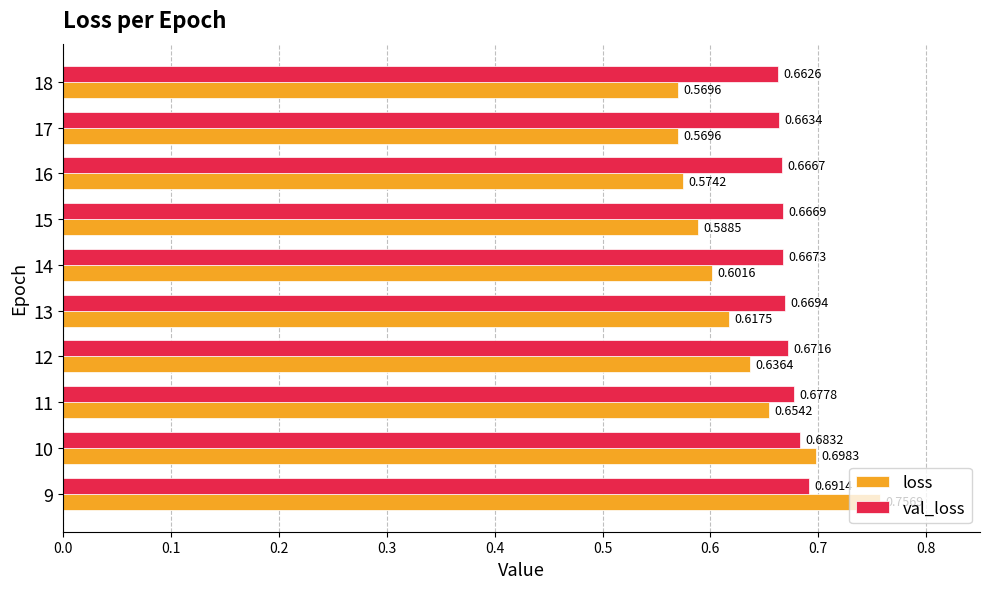

Which series changed the most between 13 and 14?

loss